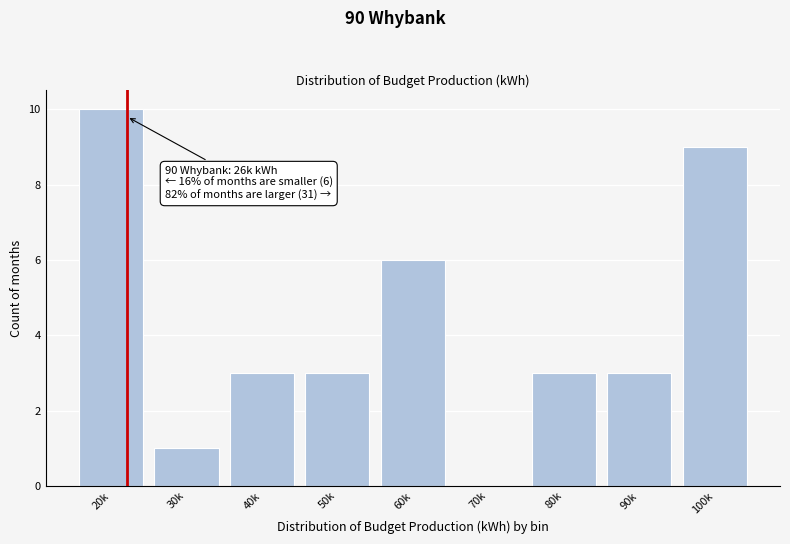

Reading left to right, list all the values displayed in this chart.

20k=10	30k=1	40k=3	50k=3	60k=6	70k=0	80k=3	90k=3	100k=9